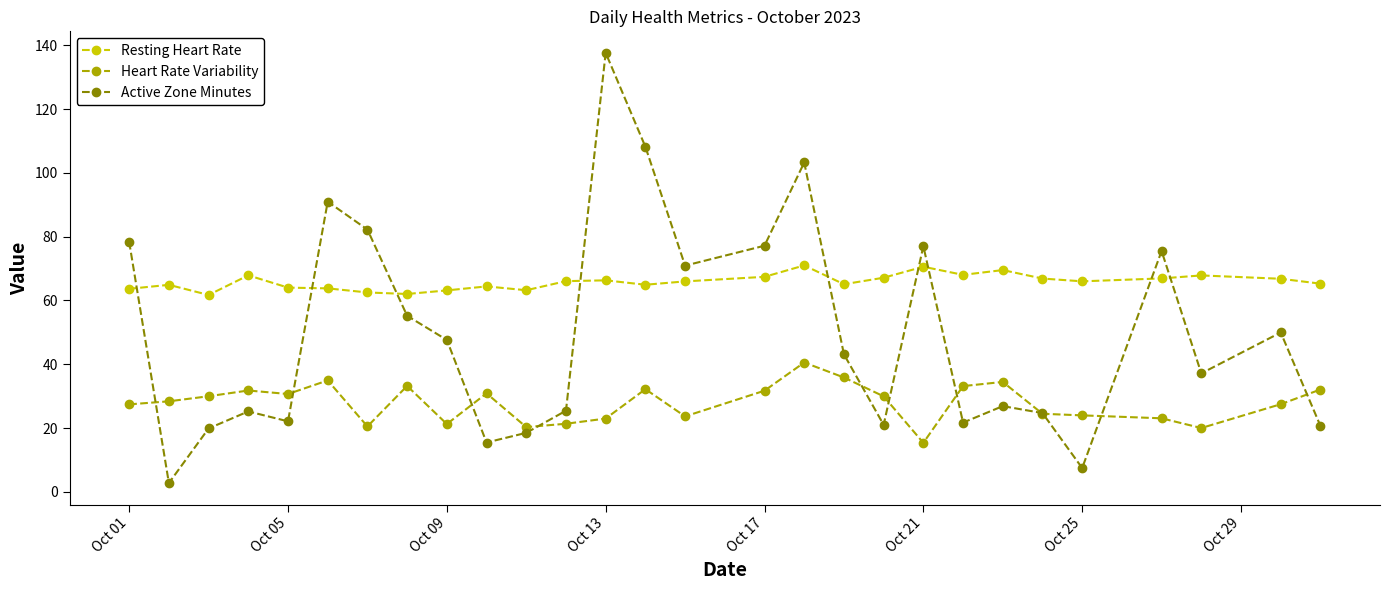

Which series has the widest spread of values?

Active Zone Minutes